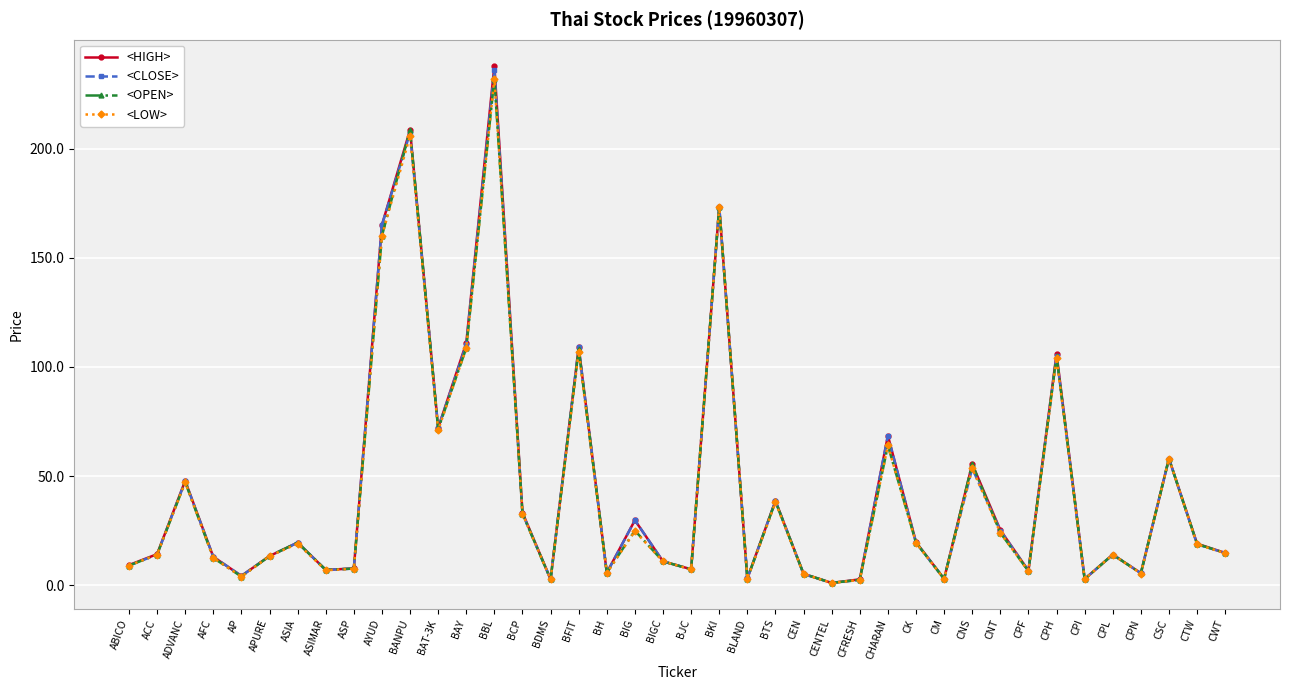

What is the greatest value displayed?

238.0